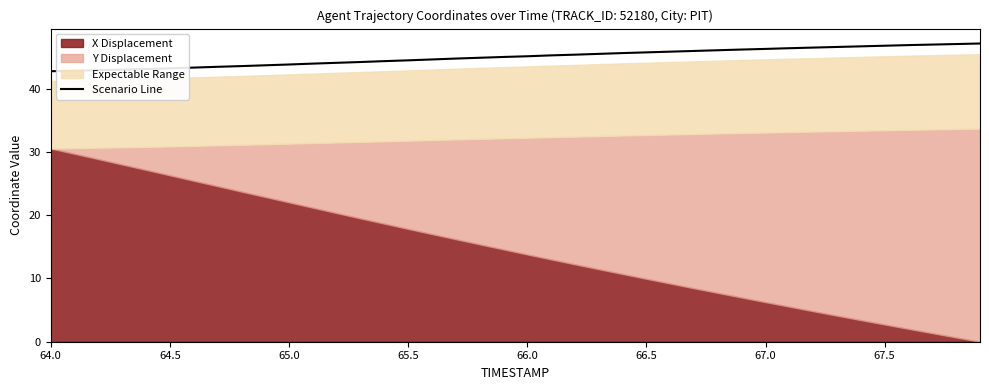

What is the lowest value of the Scenario Line series?

42.8